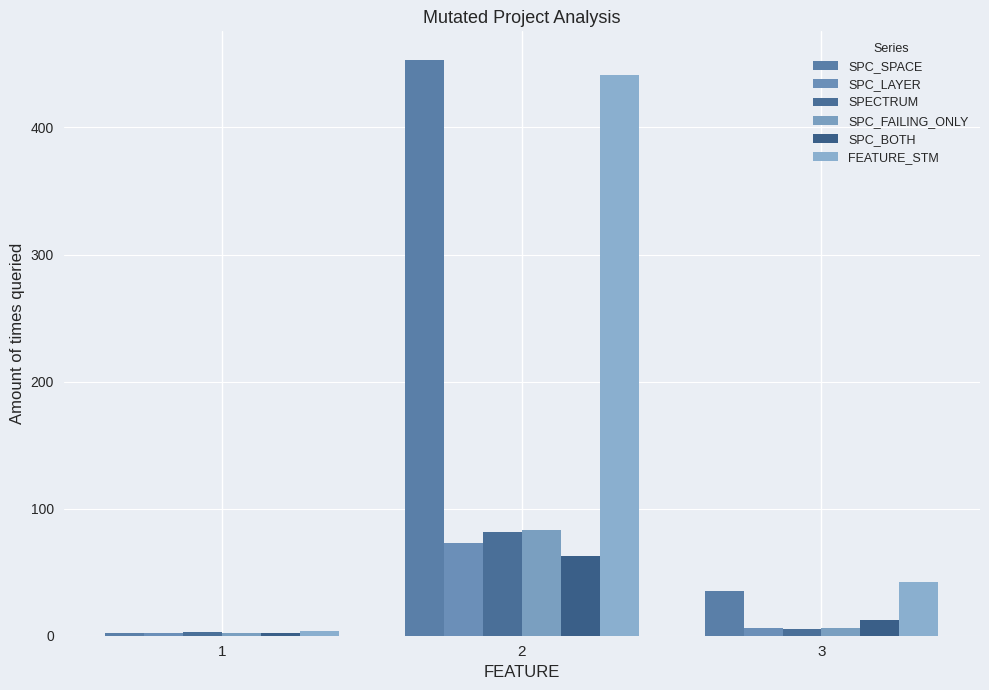

What is the approximate value of SPC_FAILING_ONLY at 2?

83